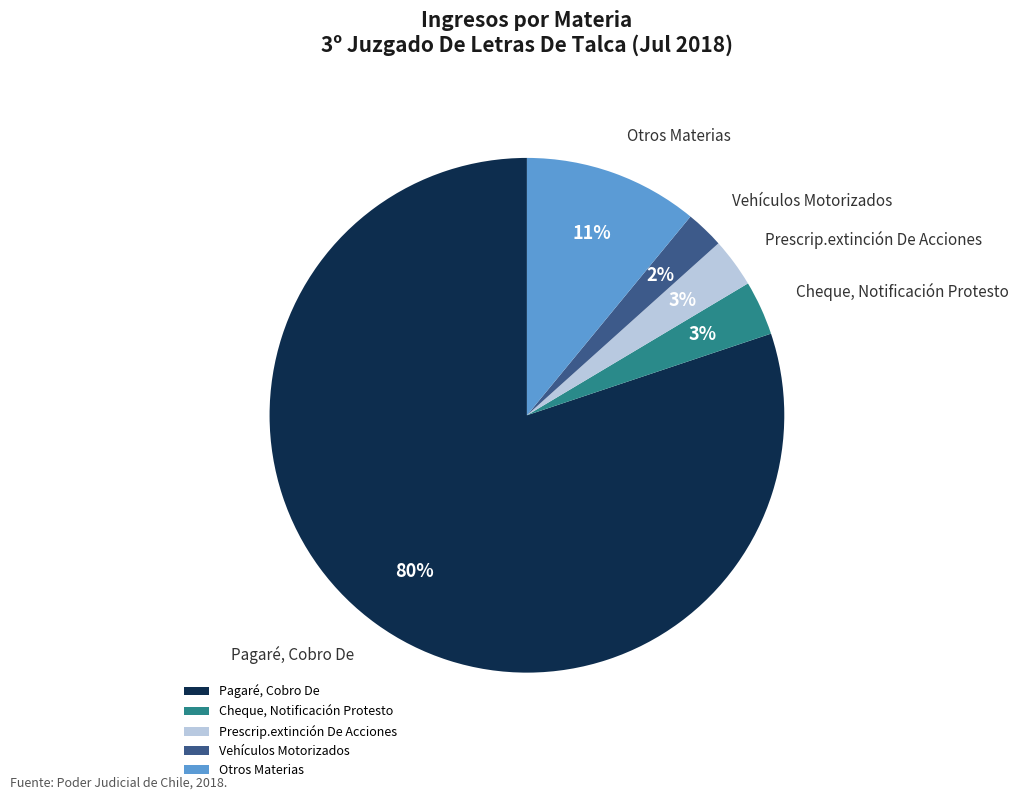

To the nearest percent, what is the average slice percentage?

20%